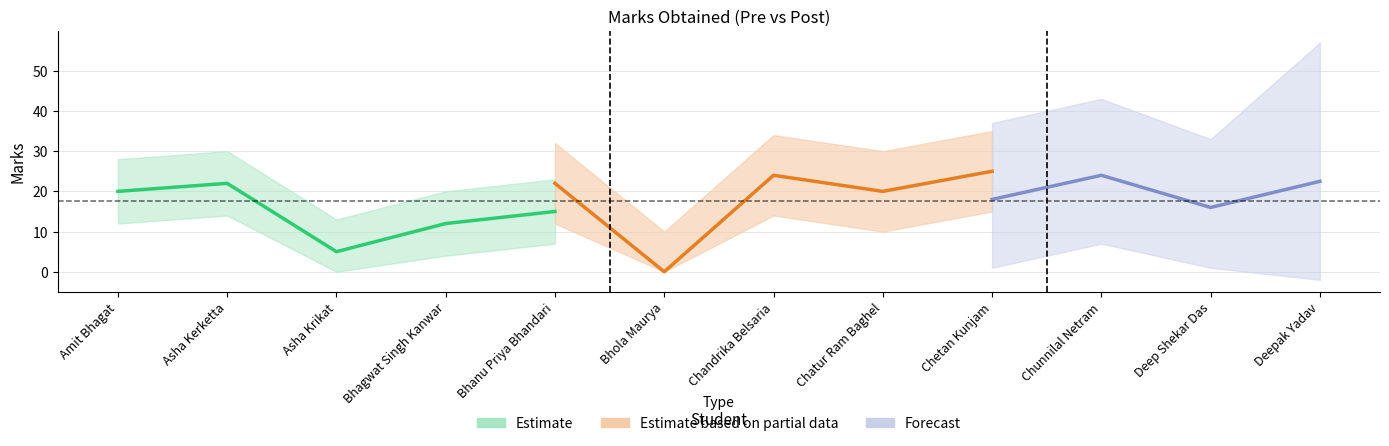

True or false: Pre has more than 1 points higher than both neighbors.

True